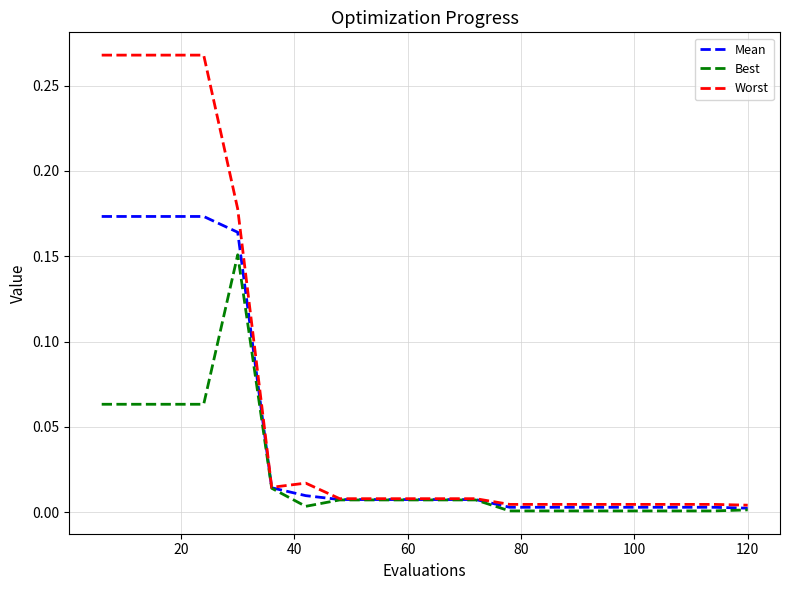

Which series has the largest total across all categories?

Worst